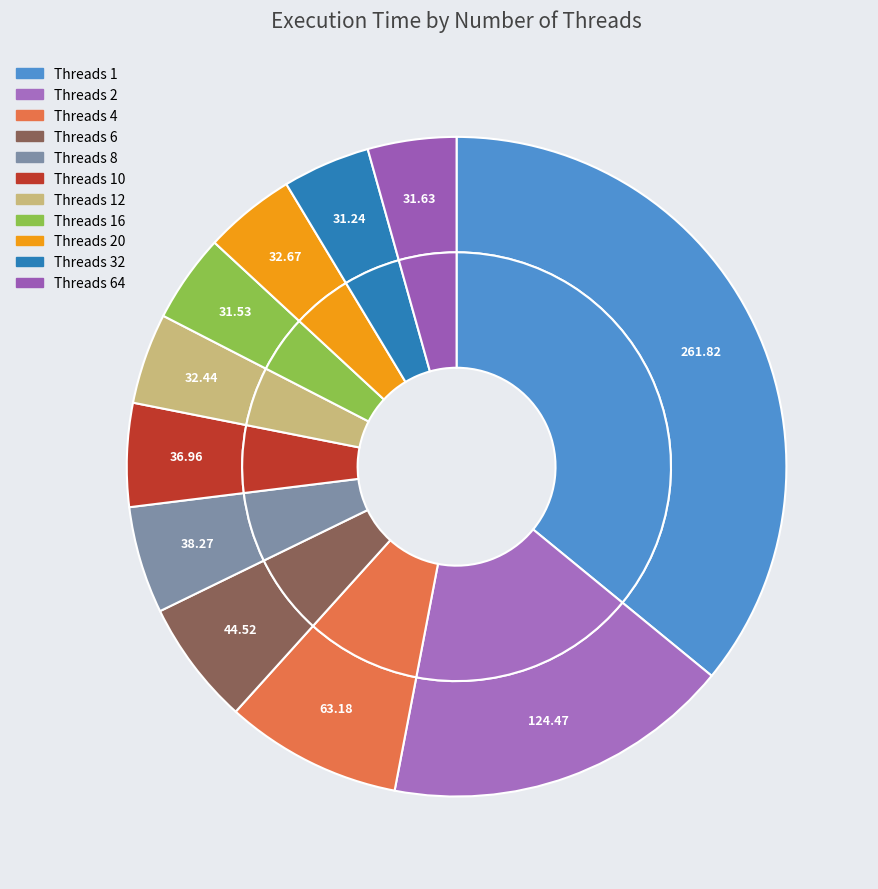

What is the change in value from 12 to 64?

-0.8